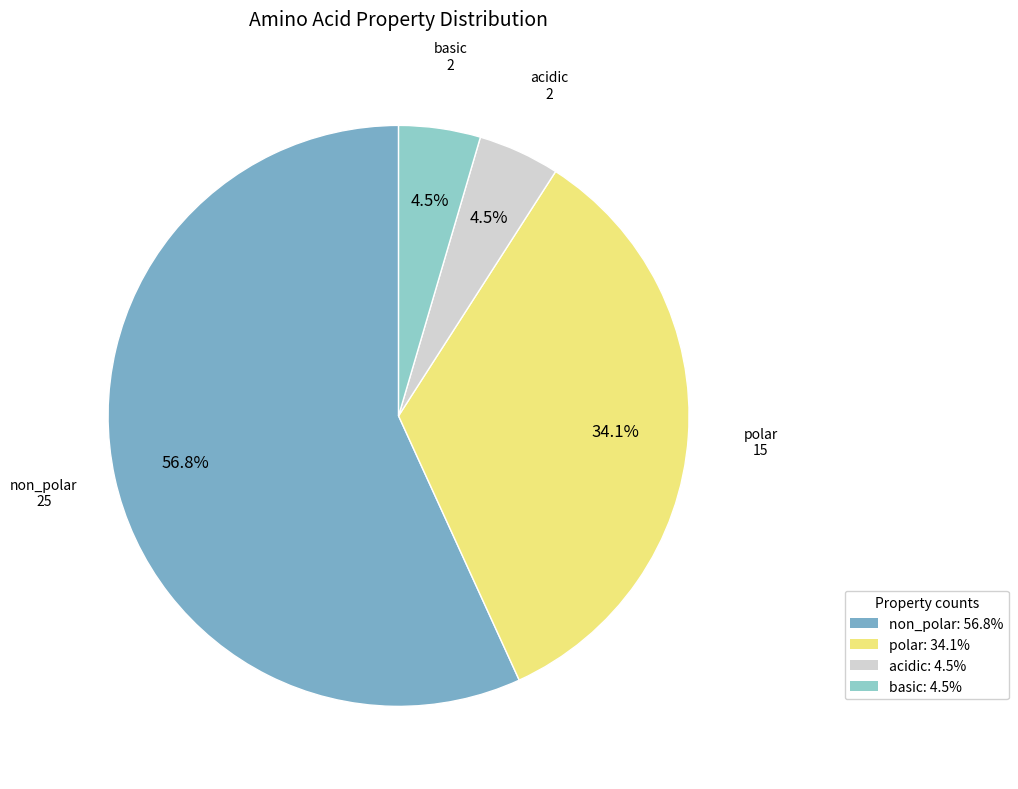

Which slice is the smallest?

acidic